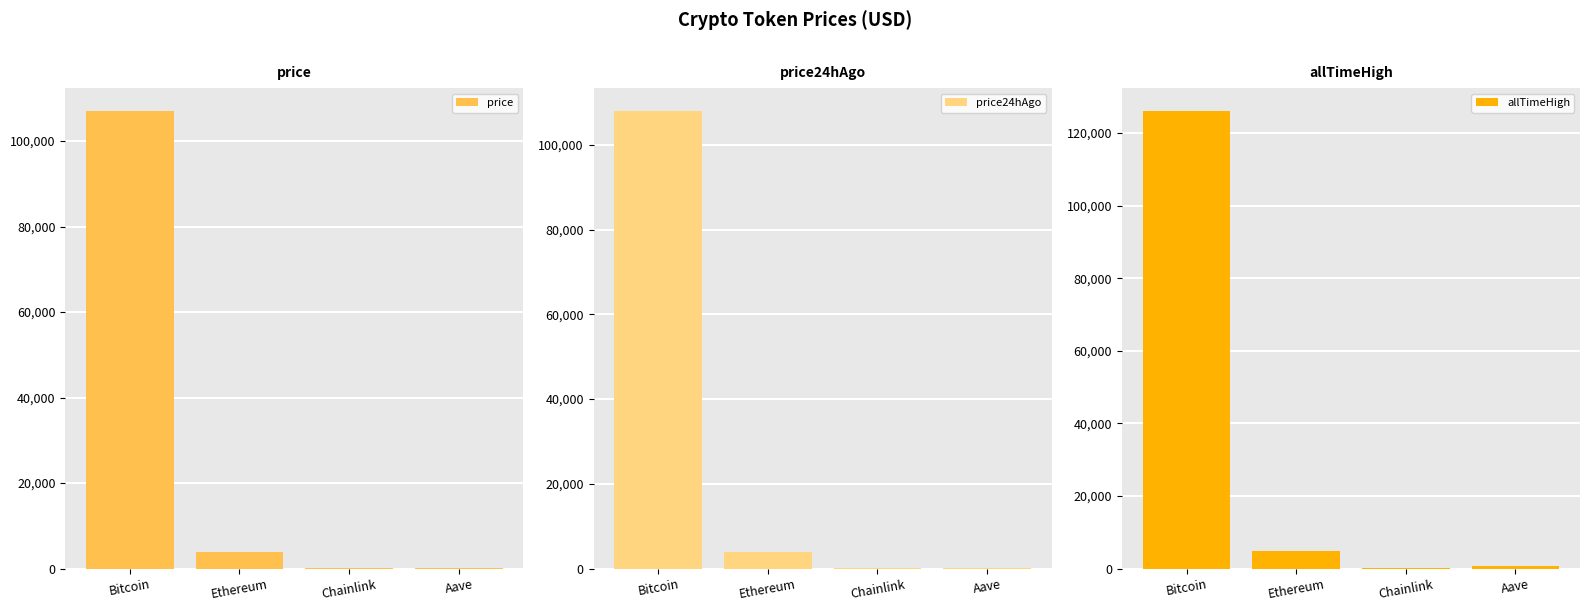

Rank the series by their maximum value, from lowest to highest.

price, price24hAgo, allTimeHigh